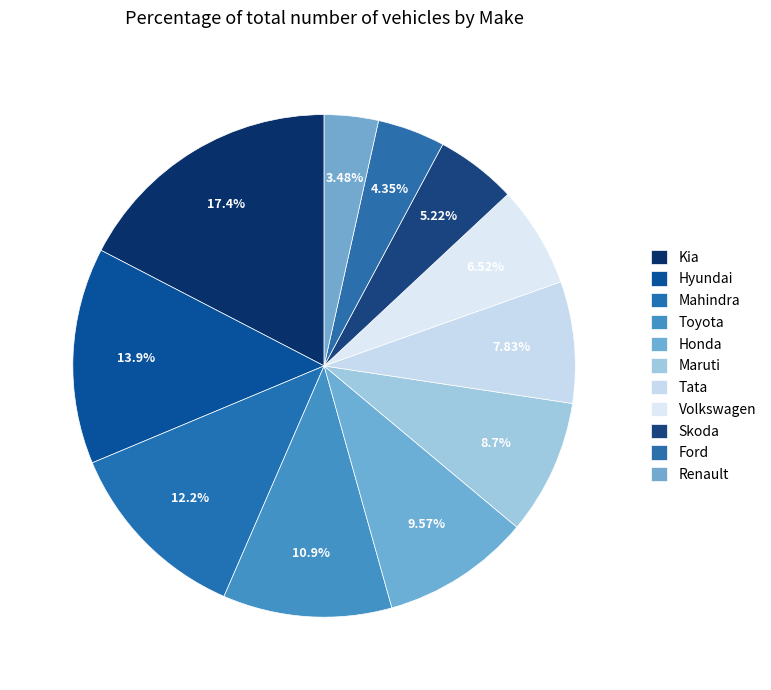

How many segments does this pie chart have?

11